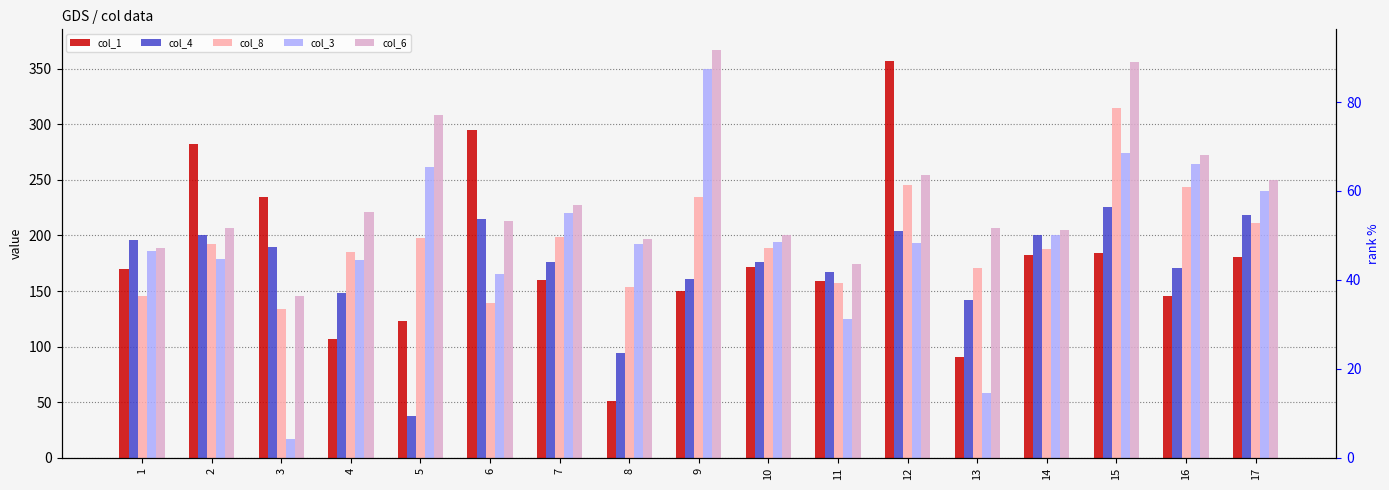

Where is col_8 nearest to the value 224?

9